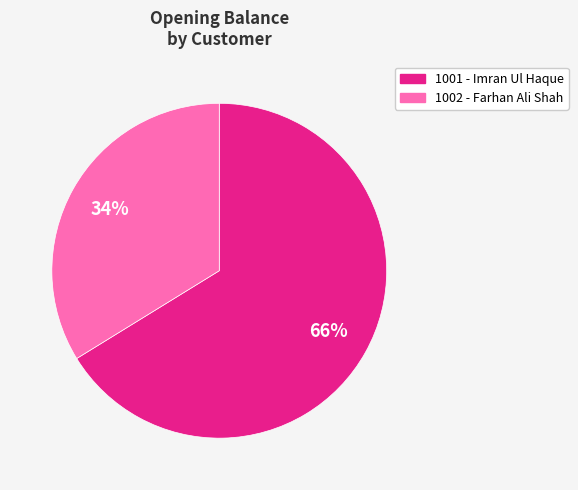

To the nearest percent, what is the average slice percentage?

50%